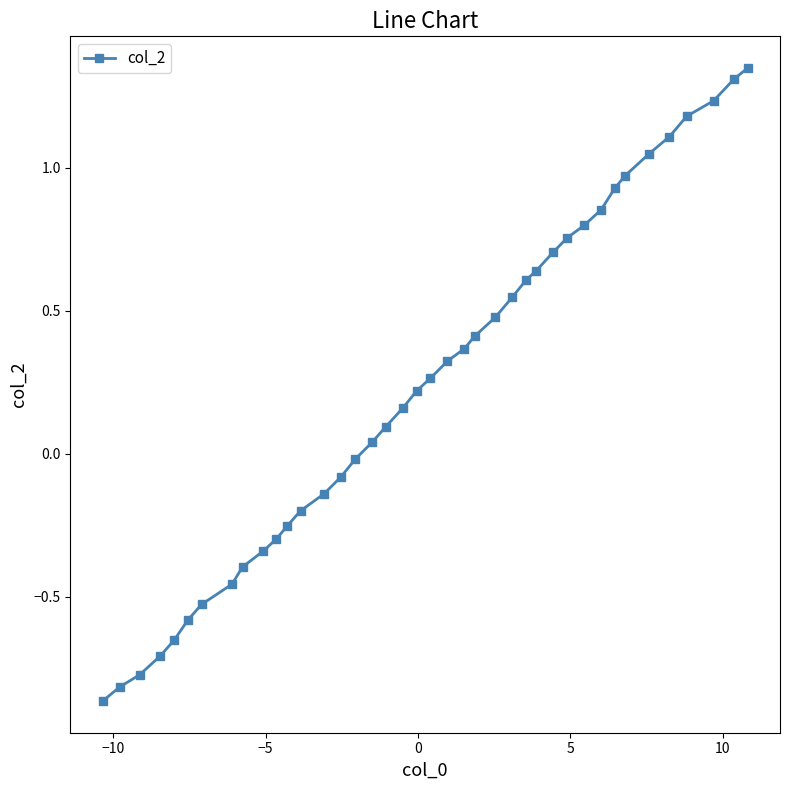

What is the difference between the maximum and second lowest values?

2.2